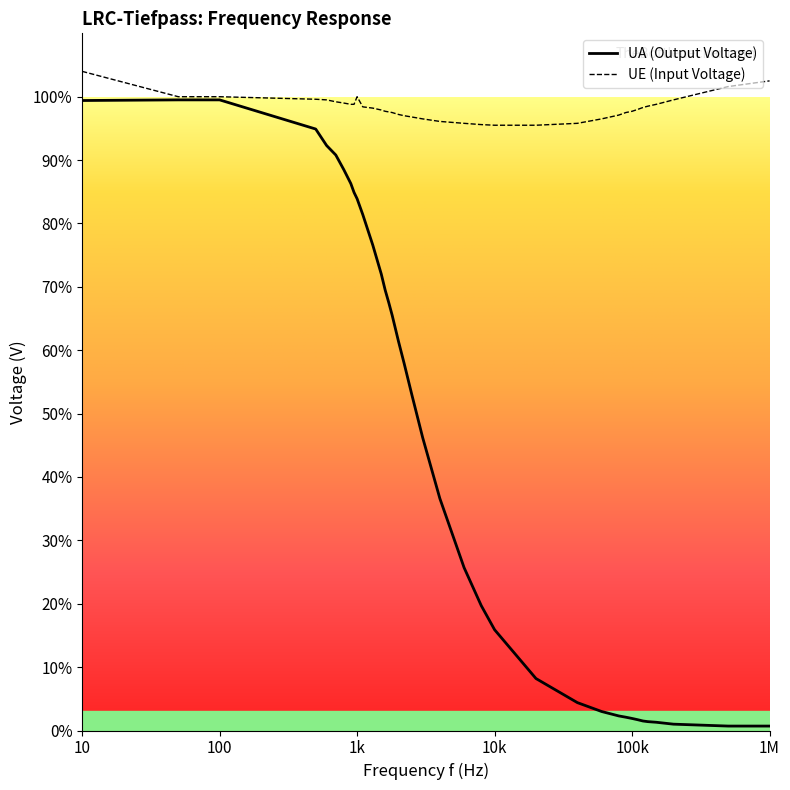

What are all the series names shown in the legend?

UA (Output Voltage), UE (Input Voltage)